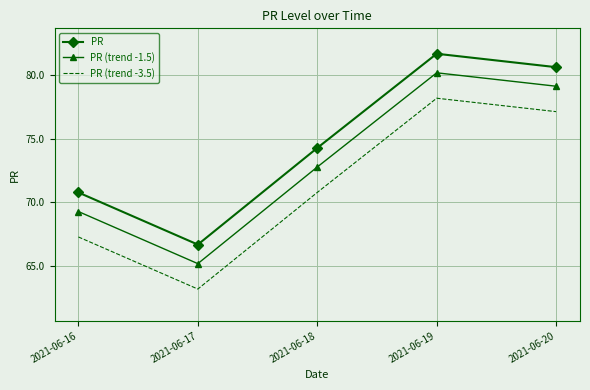

What are all the series names shown in the legend?

PR, PR (trend -1.5), PR (trend -3.5)